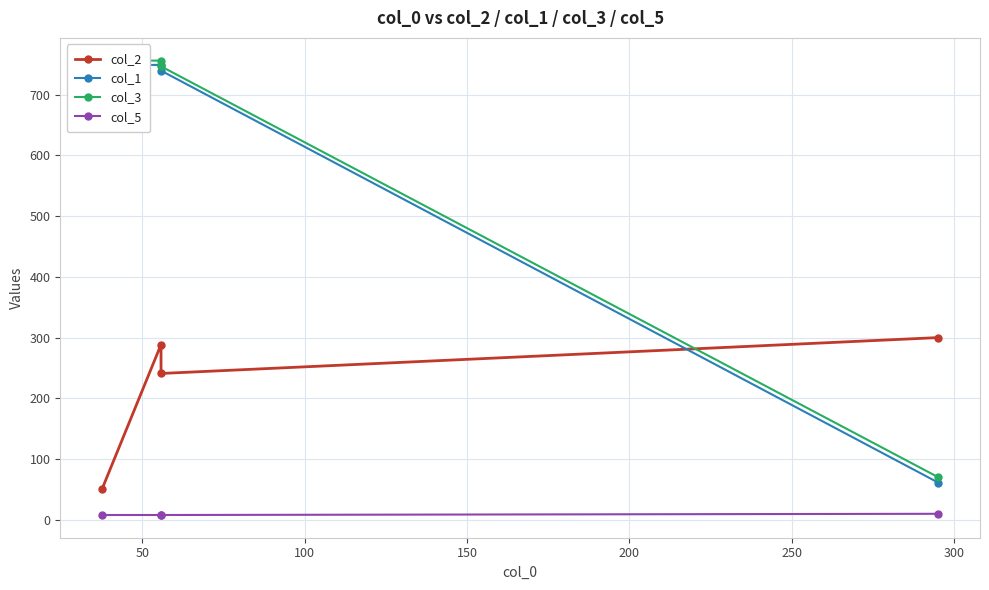

How many data points in col_2 are above 288?

2